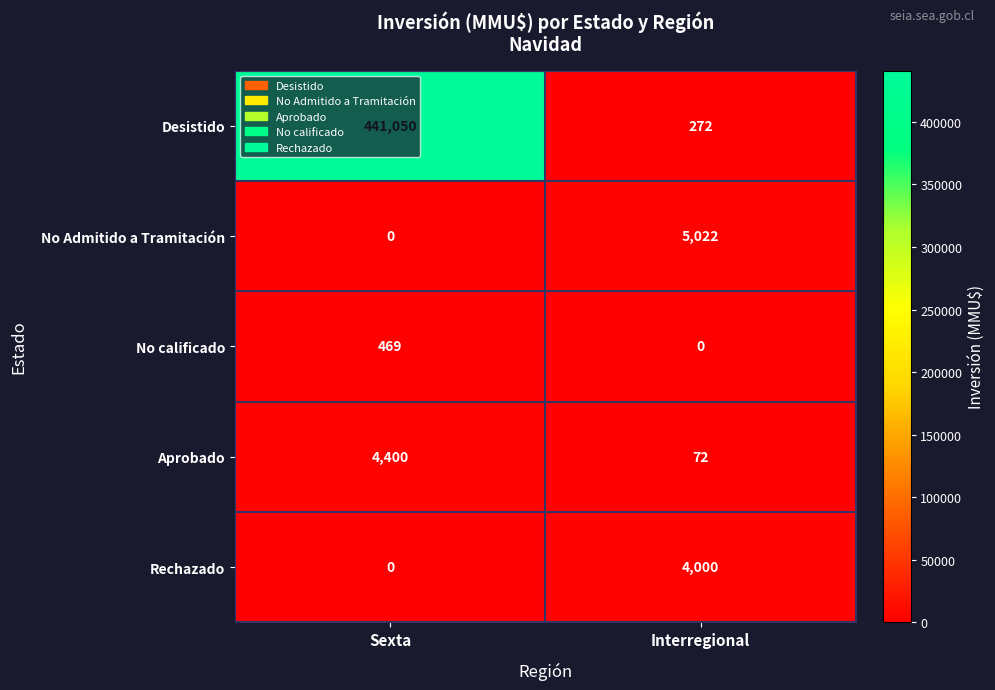

Where is No Admitido a Tramitación nearest to the value 2511?

Sexta